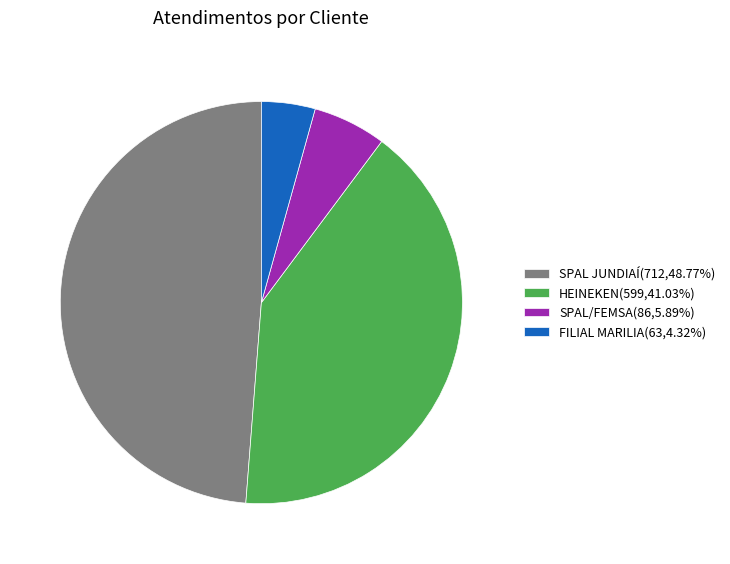

The FILIAL MARILIA slice represents 19% of the pie. True or false?

False